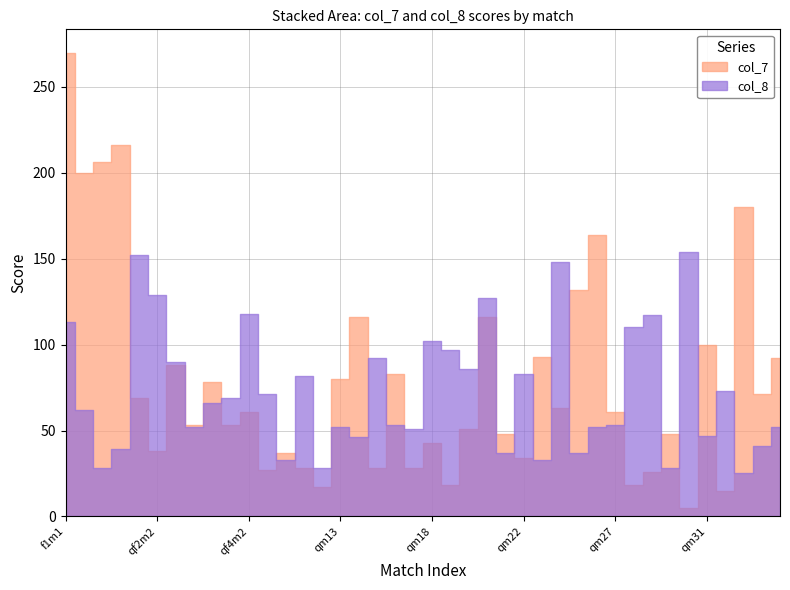

True or false: col_8 and col_7 intersect in this chart.

True